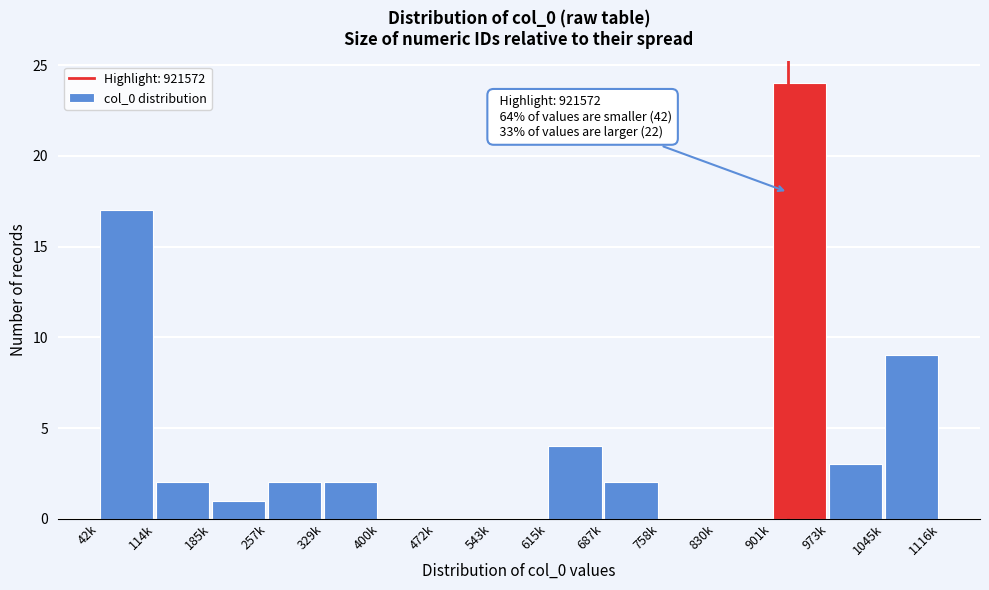

Reading right to left, extract all data points from this chart.

1045k=9	973k=3	901k=24	830k=0	758k=0	687k=2	615k=4	543k=0	472k=0	400k=0	329k=2	257k=2	185k=1	114k=2	42k=17